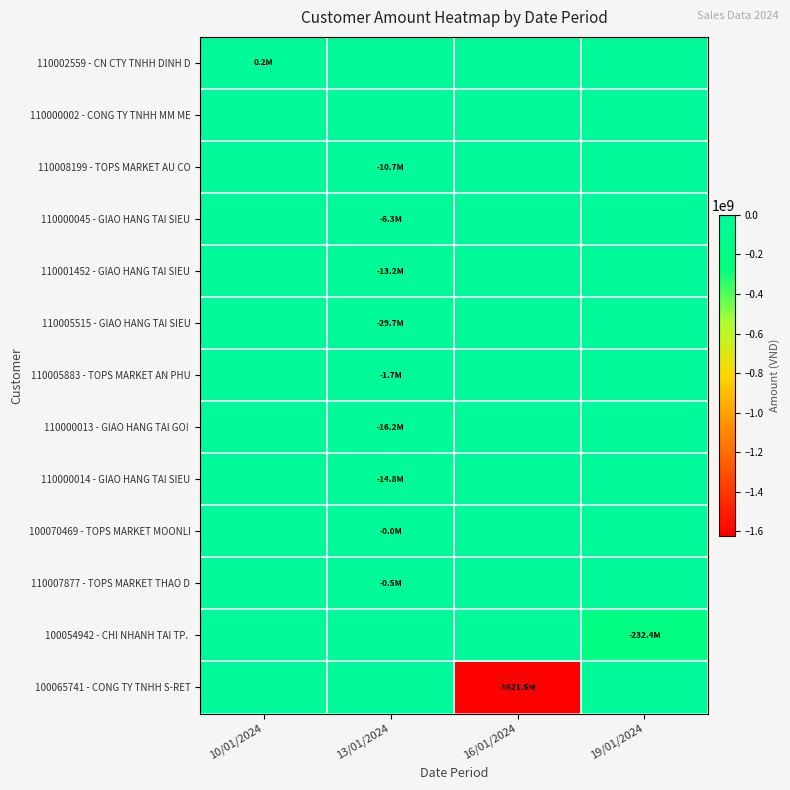

Which series has the largest total across all categories?

110002559 - CN CTY TNHH DINH D